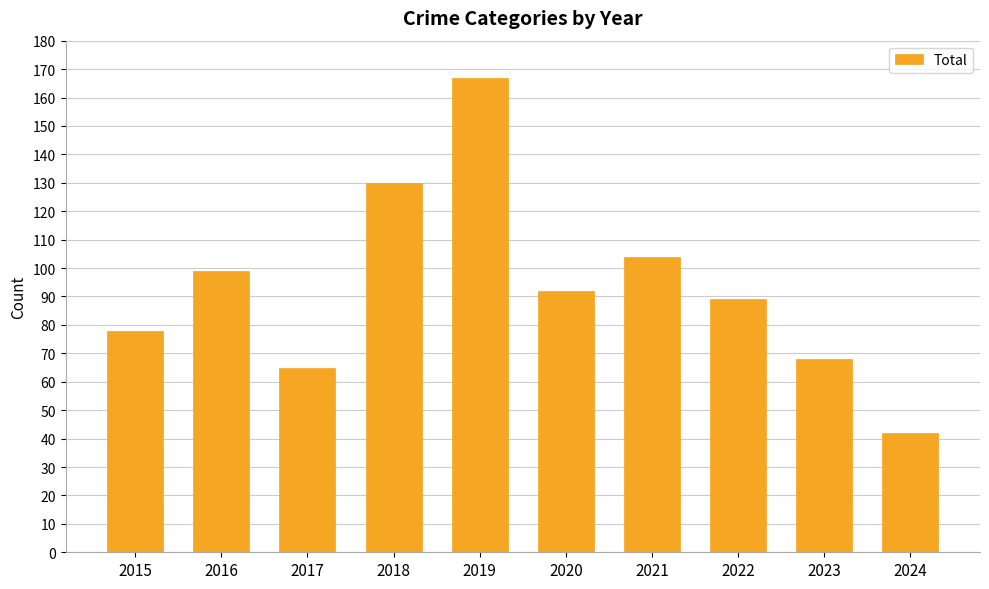

What is the value of the 10th bar from the left?

42